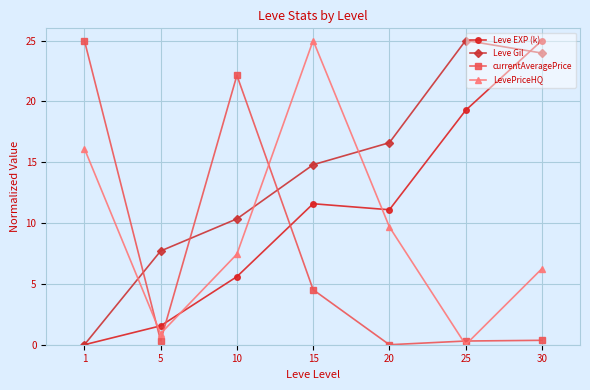

Is it true that LevePriceHQ equals 14.7 at 20?

False